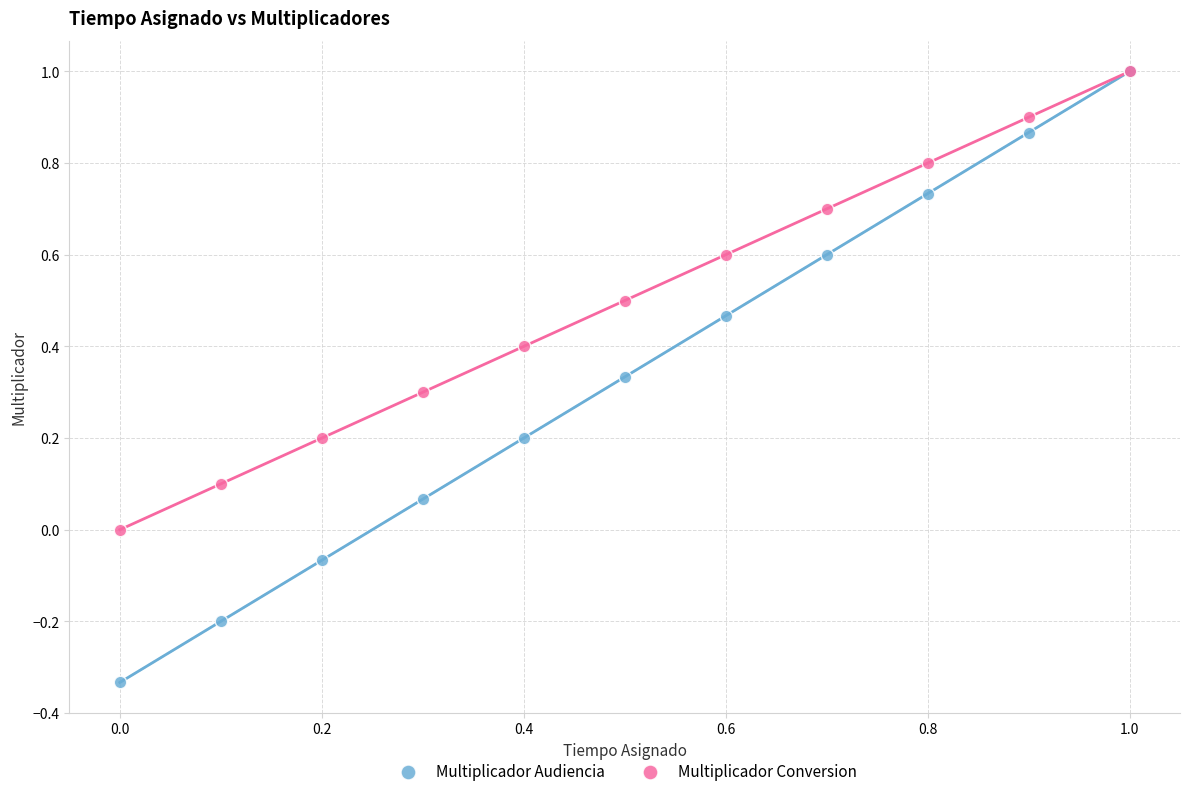

What are all the series names shown in the legend?

Multiplicador Audiencia, Multiplicador Conversion